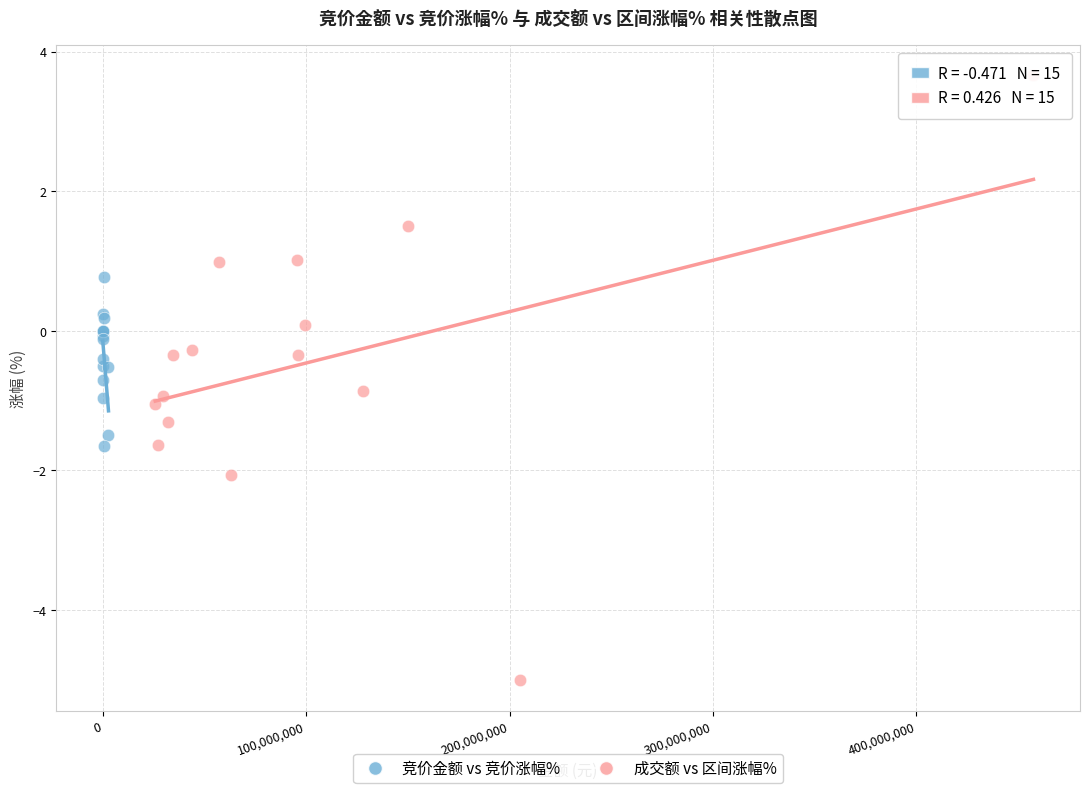

Which series reaches the minimum Y coordinate?

成交额 vs 区间涨幅%